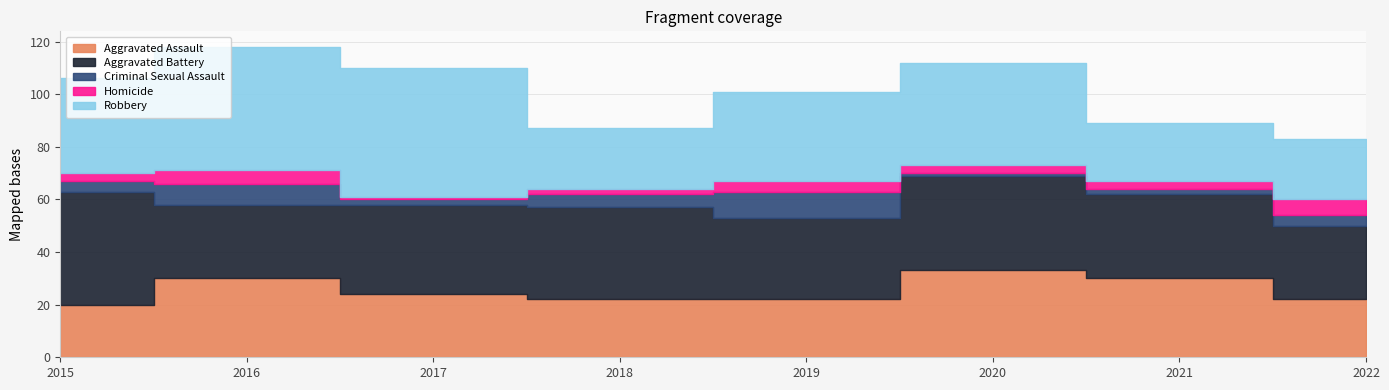

Reading left to right, what are all the values shown in this chart?

Aggravated Assault: 20	30	24	22	22	33	30	22
Aggravated Battery: 43	28	34	35	31	36	32	28
Criminal Sexual Assault: 4	8	2	5	10	1	2	4
Homicide: 3	5	1	2	4	3	3	6
Robbery: 36	47	49	23	34	39	22	23